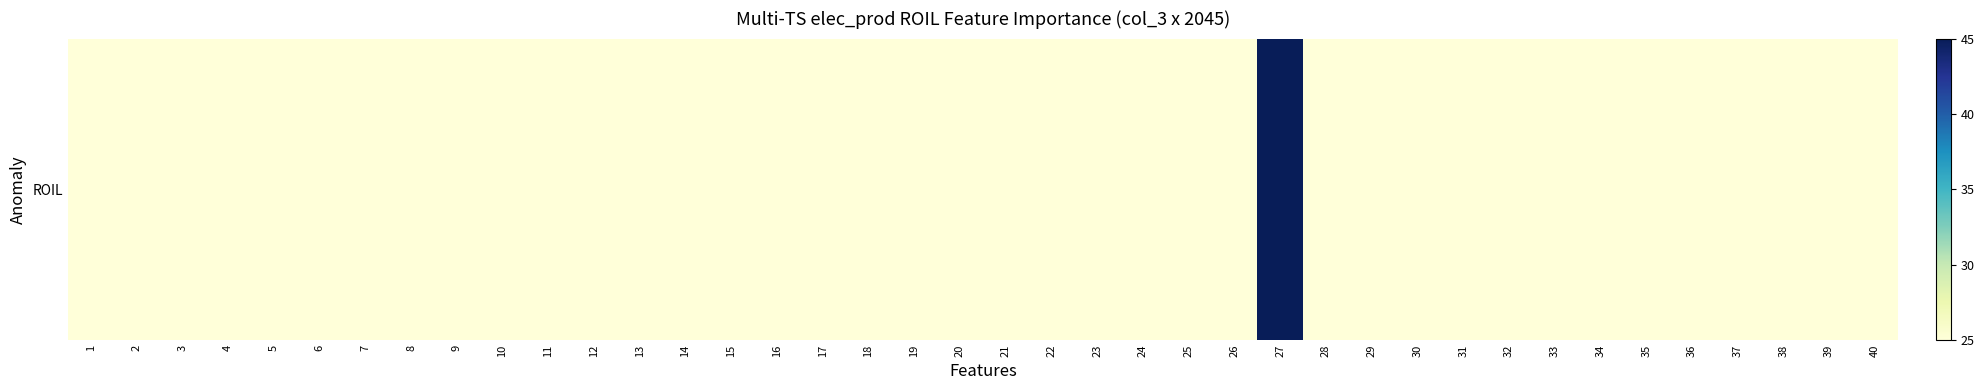

Reading right to left, what are all the values shown in this chart?

40=25.0	39=25.0	38=25.0	37=25.0	36=25.0	35=25.0	34=25.0	33=25.0	32=25.0	31=25.0	30=25.0	29=25.0	28=25.0	27=45.0	26=25.0	25=25.0	24=25.0	23=25.0	22=25.0	21=25.0	20=25.0	19=25.0	18=25.0	17=25.0	16=25.0	15=25.0	14=25.0	13=25.0	12=25.0	11=25.0	10=25.0	9=25.0	8=25.0	7=25.0	6=25.0	5=25.0	4=25.0	3=25.0	2=25.0	1=25.0